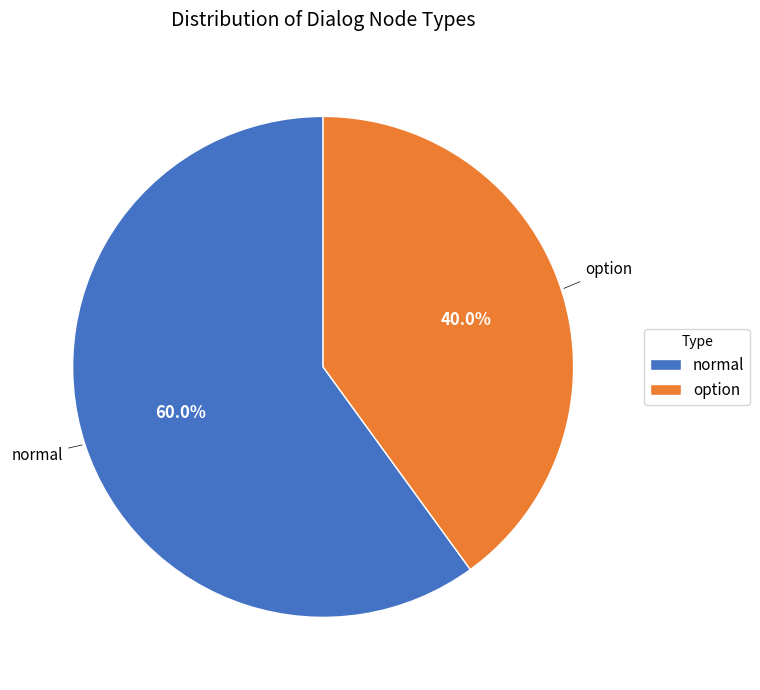

To the nearest percent, what portion does normal represent?

60%